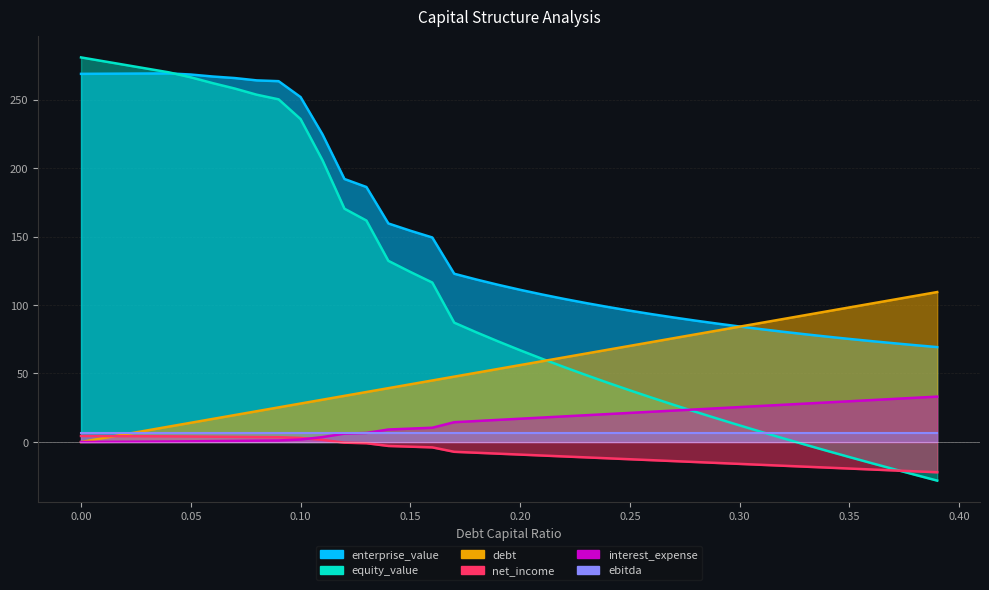

What is the total value across all series at 0.08?

544.6